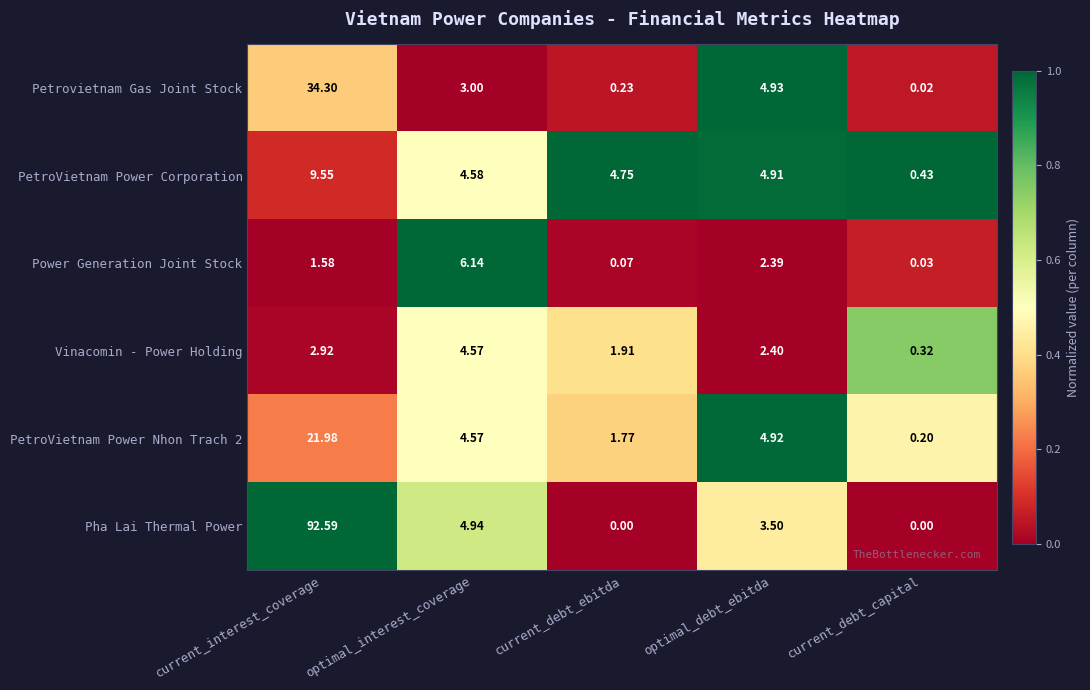

Where is Petrovietnam Gas Joint Stock nearest to the value 17?

optimal_debt_ebitda